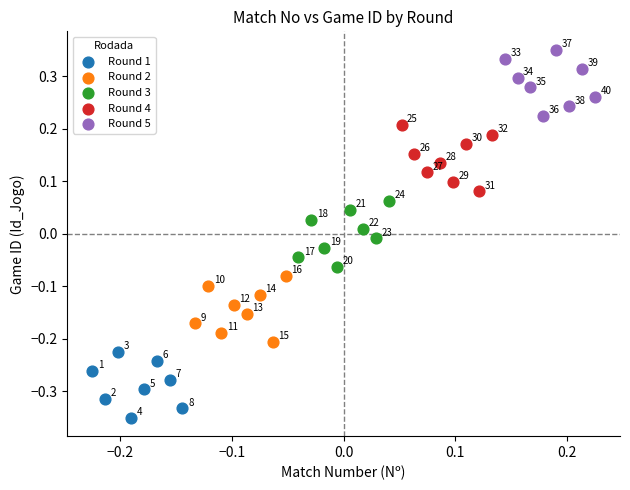

Which series contains the highest Y value?

Round 5